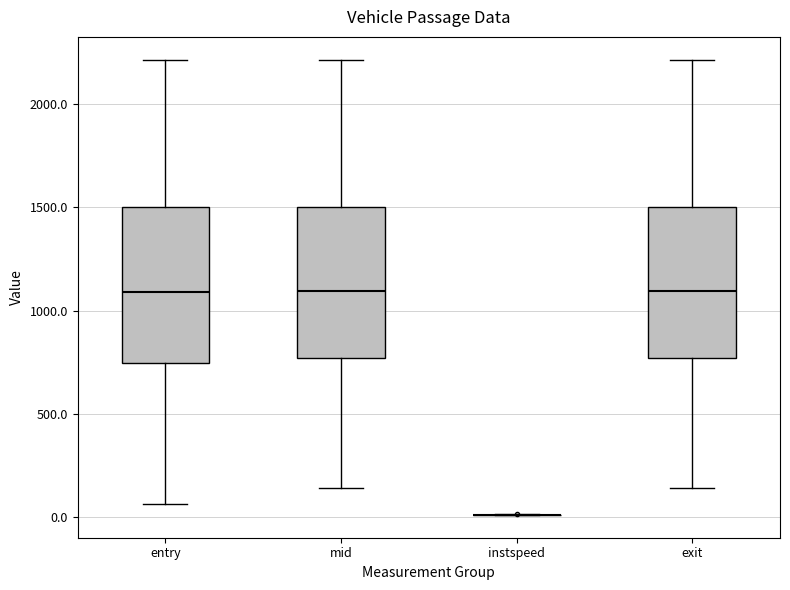

Reading left to right, transcribe this box plot: for each box, give where its median line is, the range the box spans, and where its two whiskers end, as read against the y-axis. The values are not printed on the chart, so give them approximately, as read against the axis.

entry: median 1100, box 750 to 1500, whiskers 50 to 2200
mid: median 1100, box 750 to 1500, whiskers 150 to 2200
instspeed: box collapsed to a line at 0, whiskers 0 to 0
exit: median 1100, box 750 to 1500, whiskers 150 to 2200